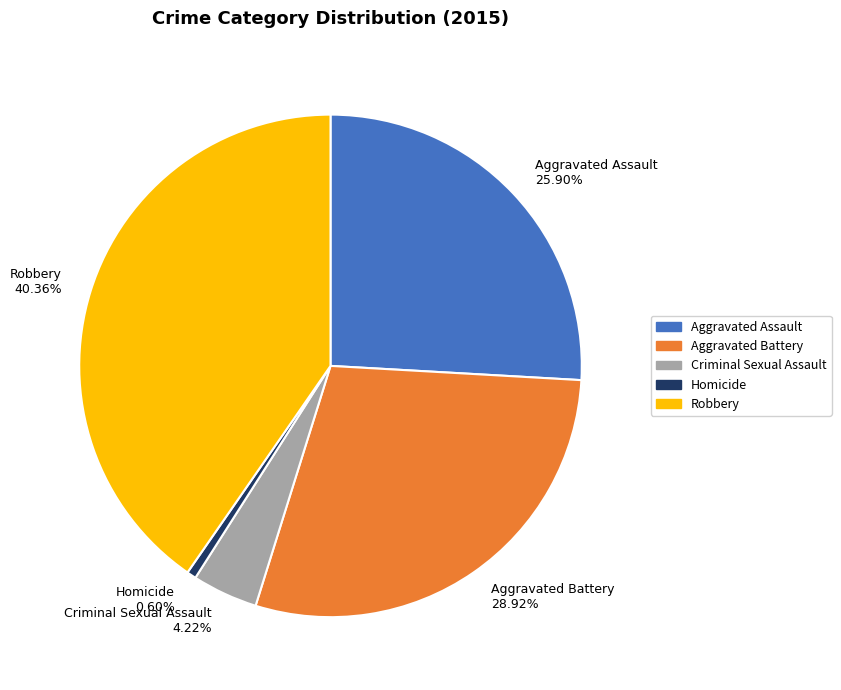

To the nearest percent, what is the difference between the largest and smallest slice percentages?

40%